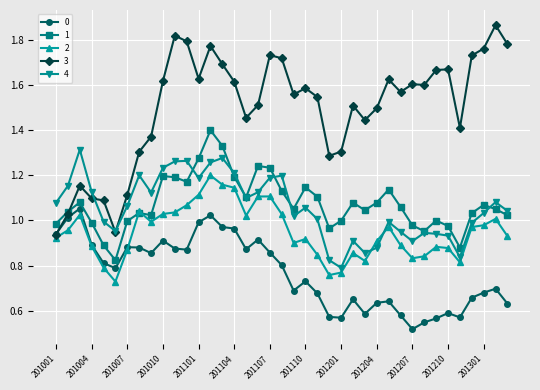

At how many categories does at least one series exceed 0?

39